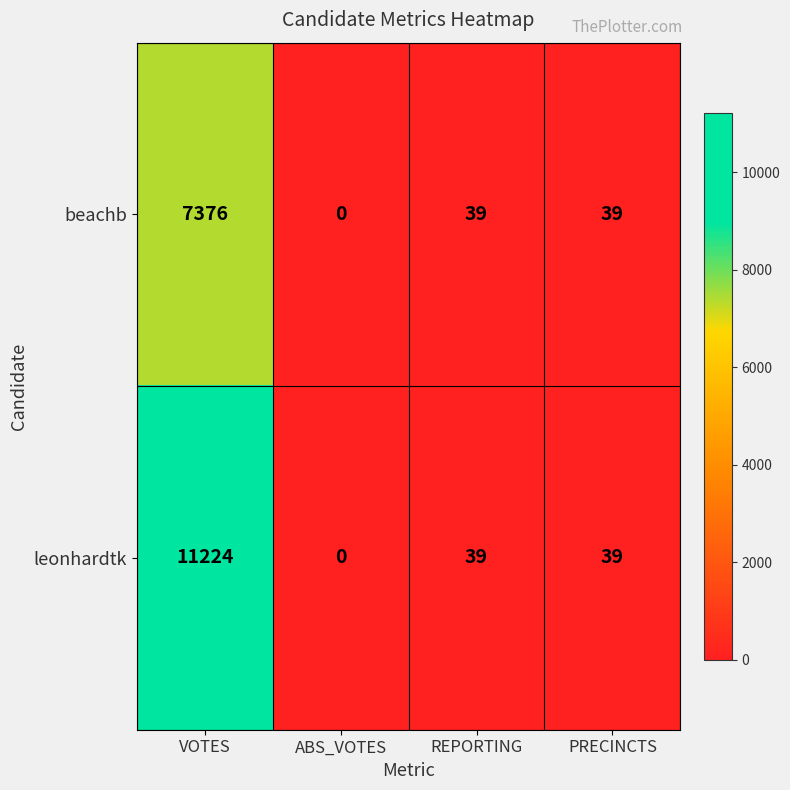

What is the average value of the beachb series?

1864